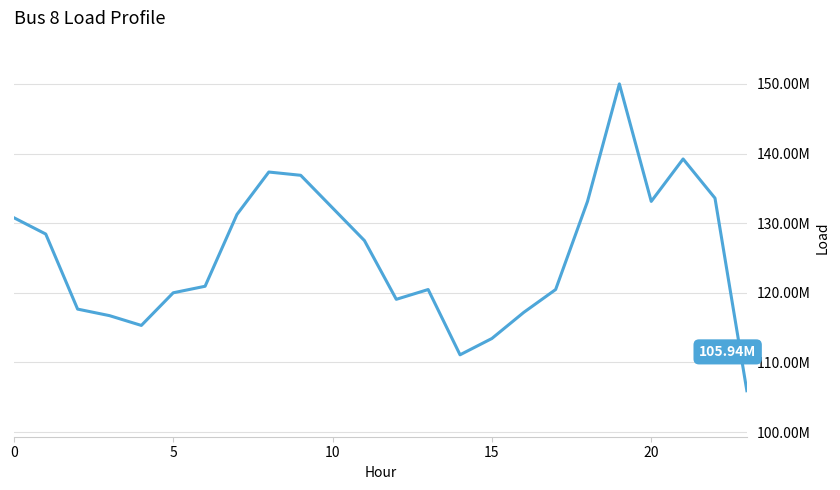

How many points are higher than both their immediate neighbors (excluding endpoints)?

4